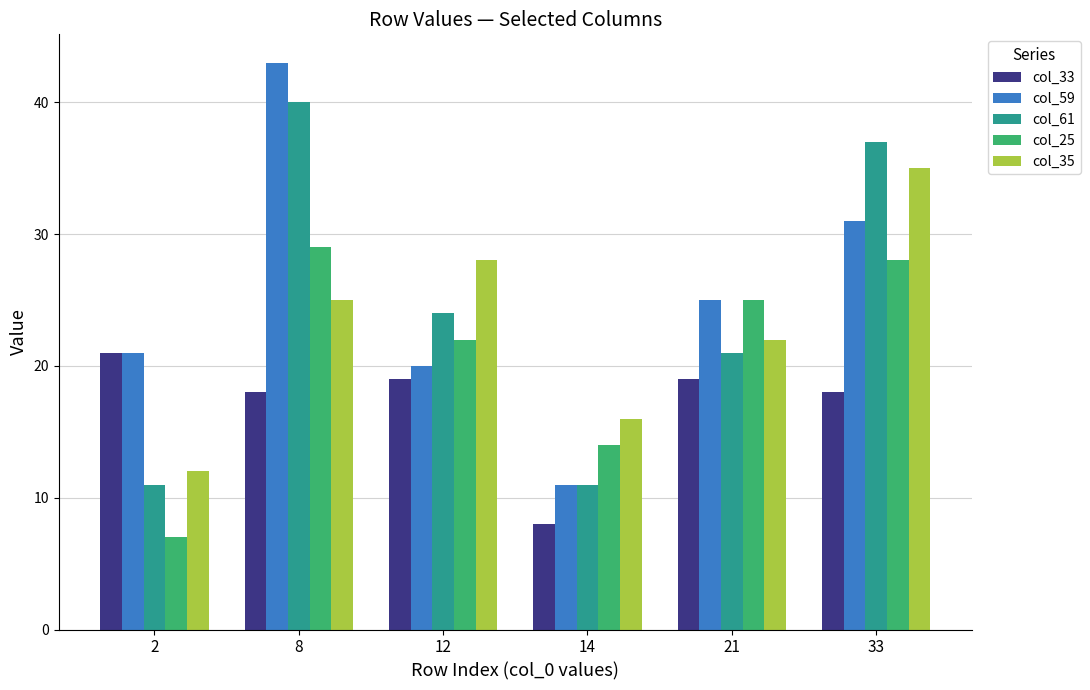

Which series has the largest range (max minus min)?

col_59